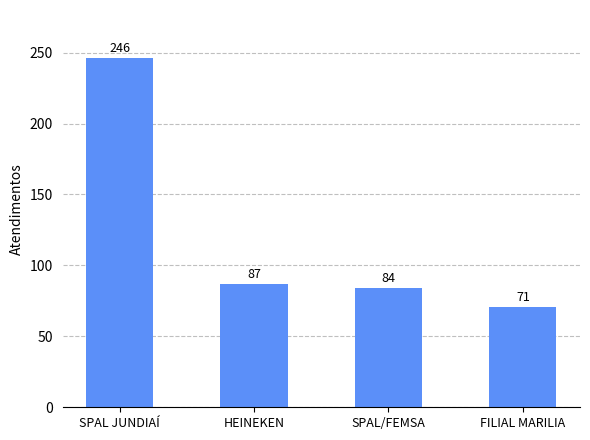

Rank the categories by value from highest to lowest.

SPAL JUNDIAÍ, HEINEKEN, SPAL/FEMSA, FILIAL MARILIA